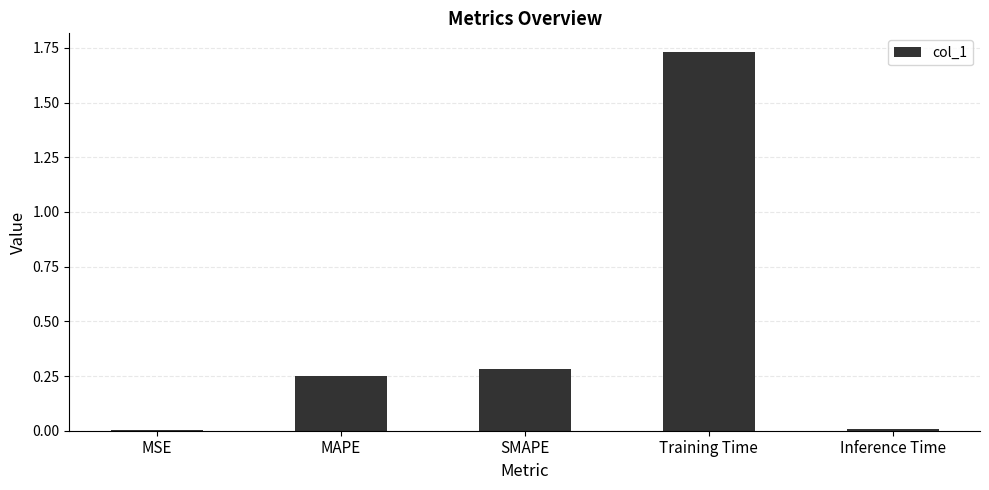

Between Inference Time and Training Time, which is larger?

Training Time